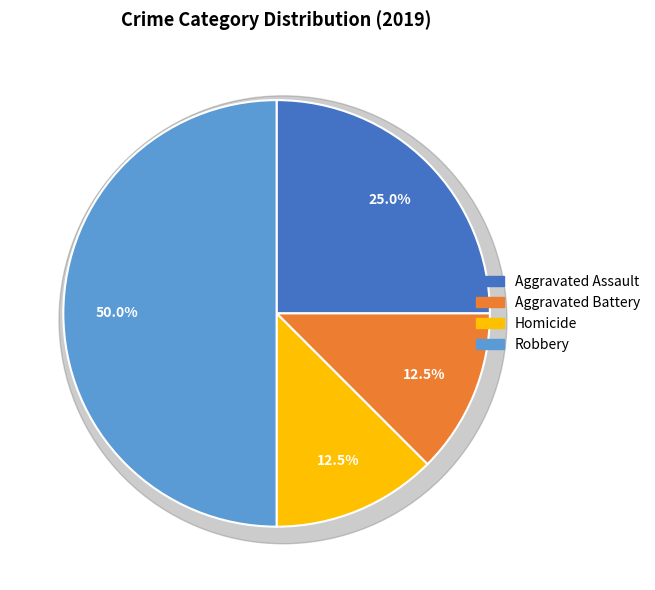

How much of the chart is everything except Homicide?

87.5%